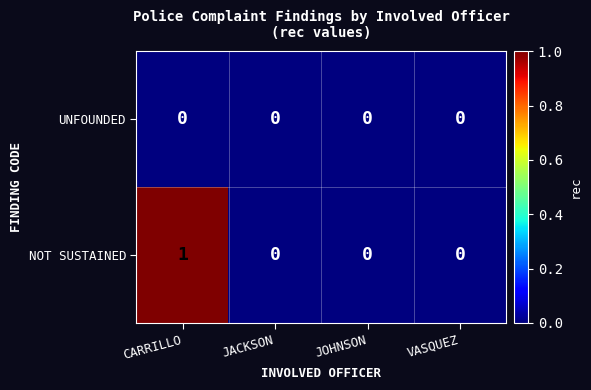

Count the number of categories in the chart.

4